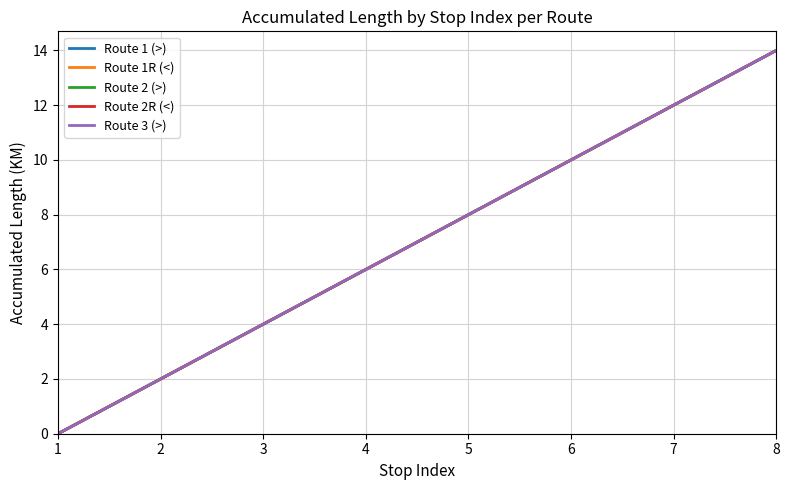

Which label corresponds to the largest value in the chart?

8